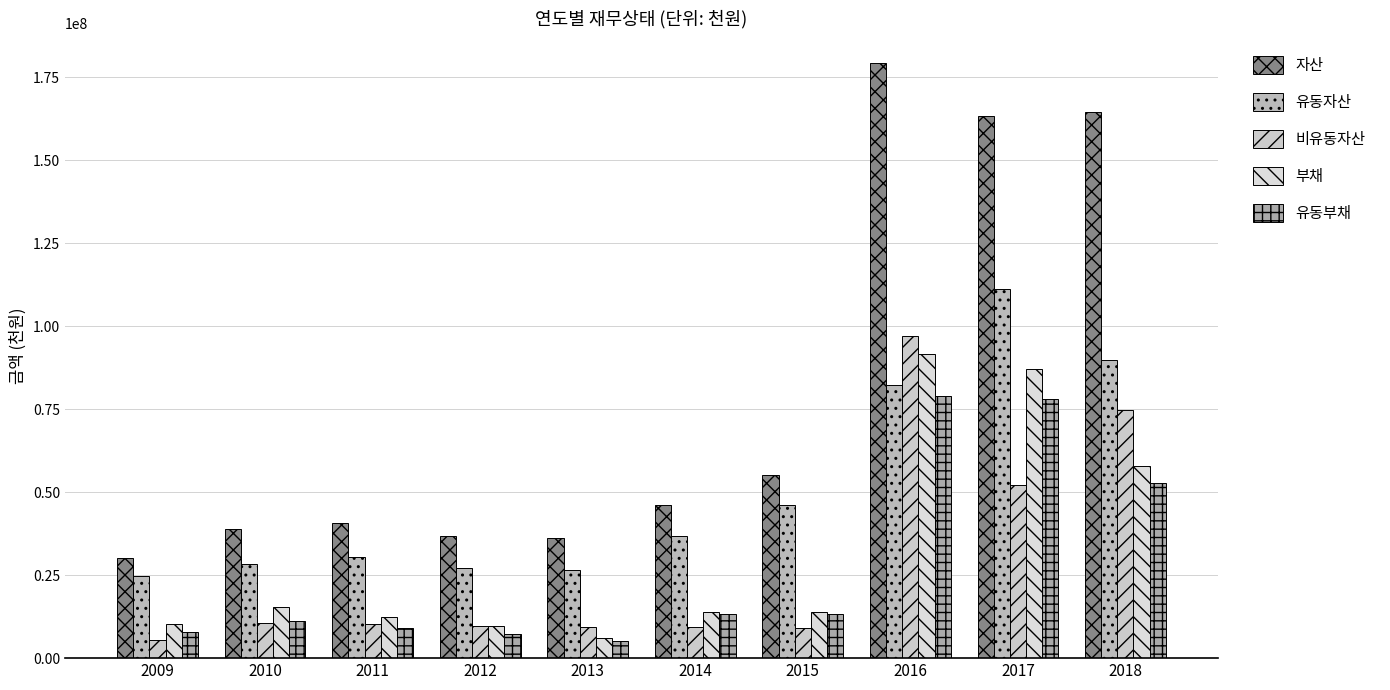

Rank the series by their maximum value, from lowest to highest.

유동부채, 부채, 비유동자산, 유동자산, 자산